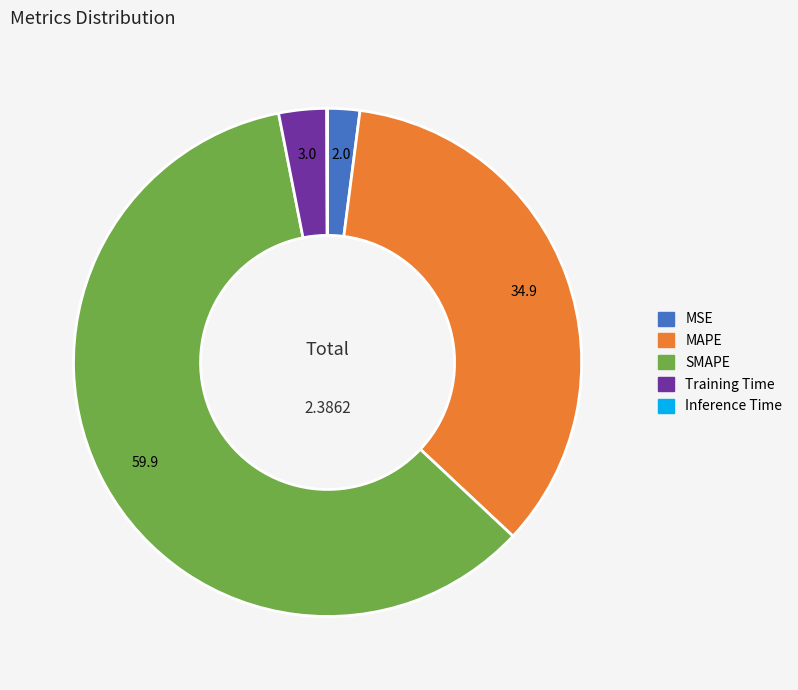

Which slice is the largest?

SMAPE